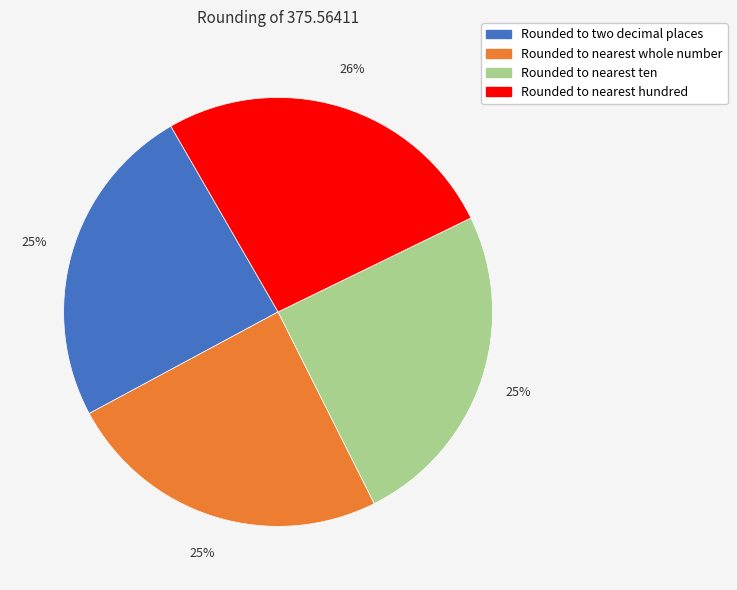

Does Rounded to nearest whole number represent more than half of the total?

No